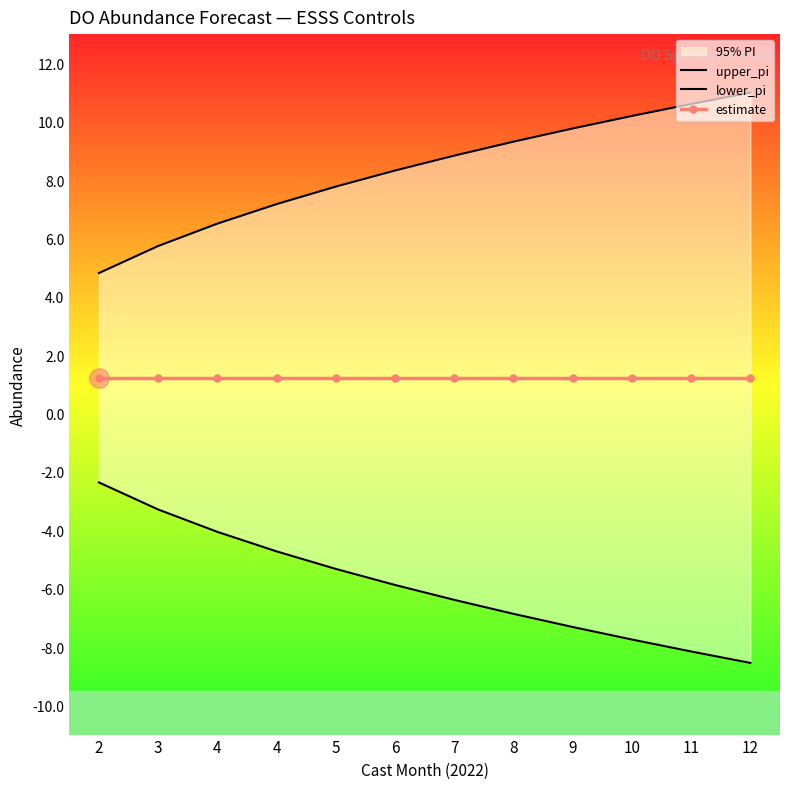

What is the total value across all series at 7?

3.7